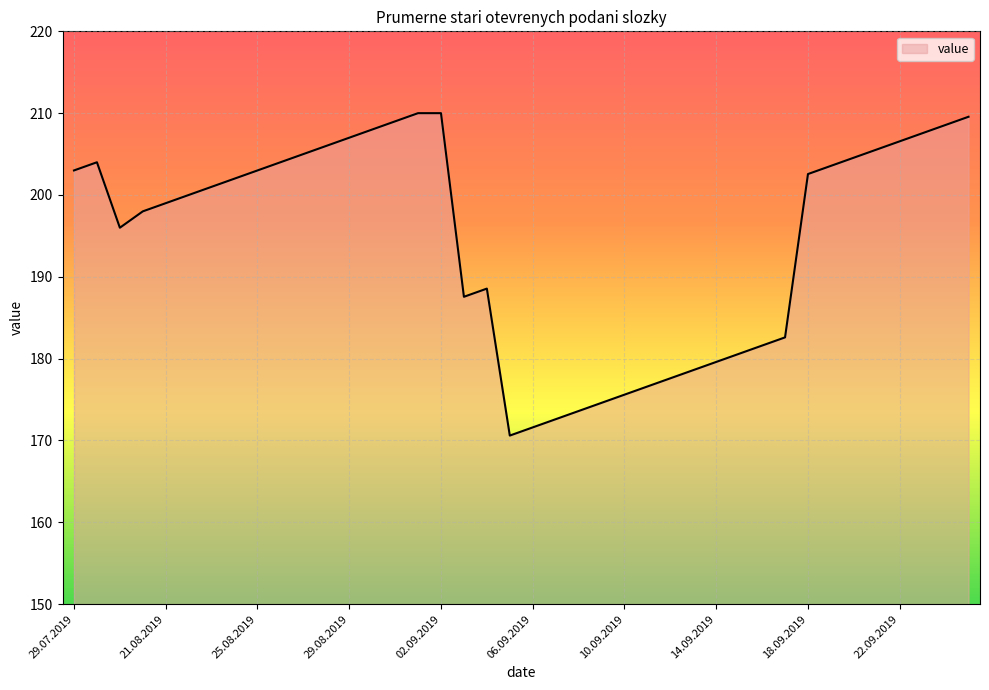

What is the minimum value shown in the chart?

170.6